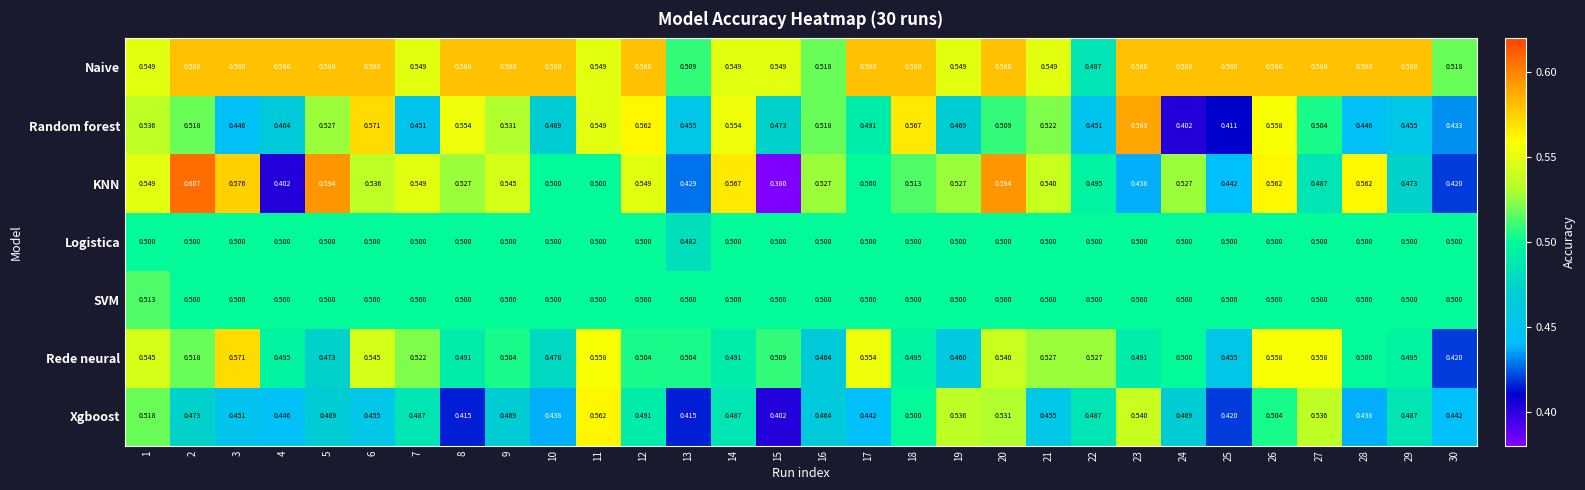

List the series in order of their peak value, highest first.

KNN, Random forest, Naive, Rede neural, Xgboost, SVM, Logistica